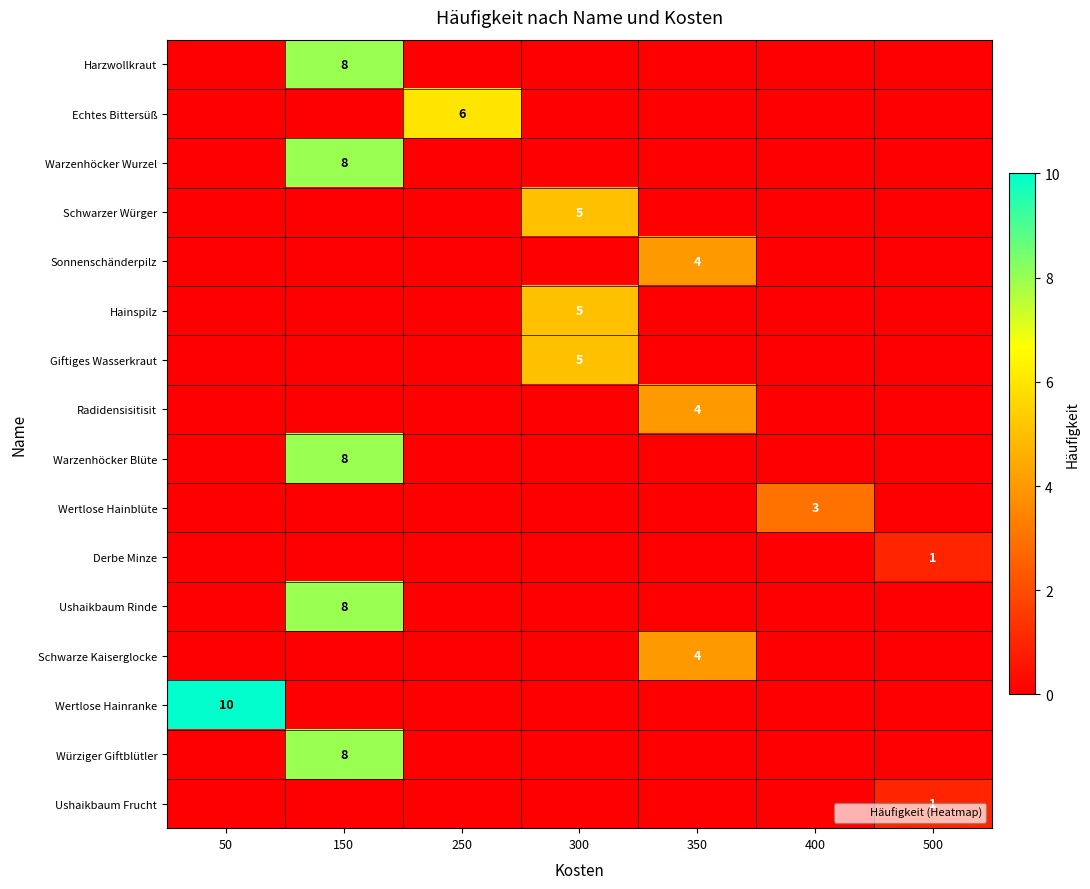

At how many categories does at least one series exceed 0?

7